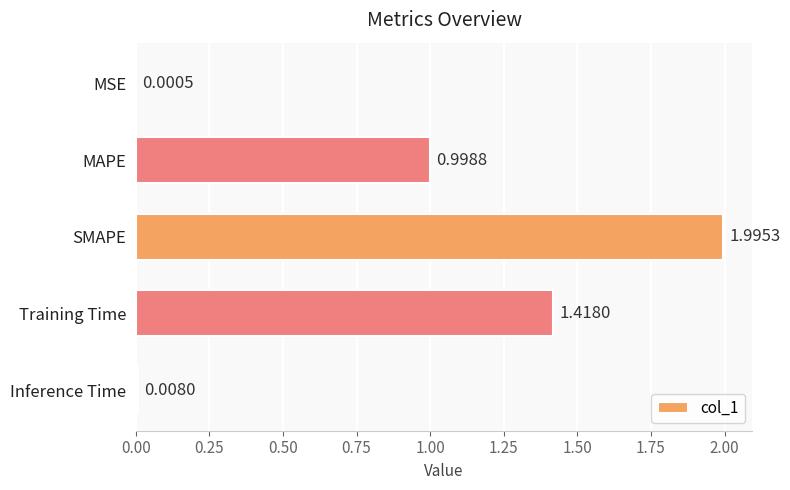

What is the sum of all values?

4.4